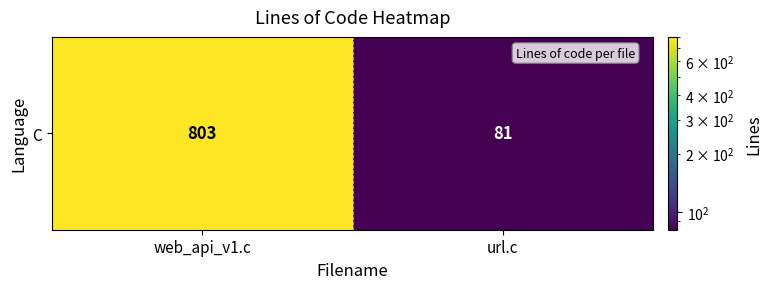

Which category has the highest value across all series?

web_api_v1.c